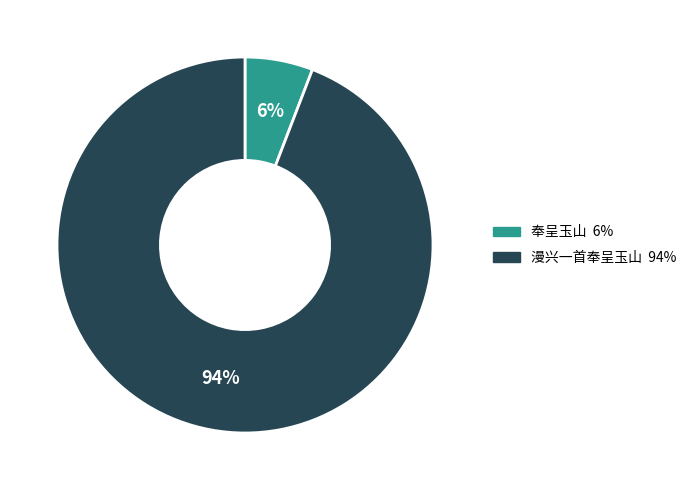

What is the largest slice in the pie chart?

漫兴一首奉呈玉山